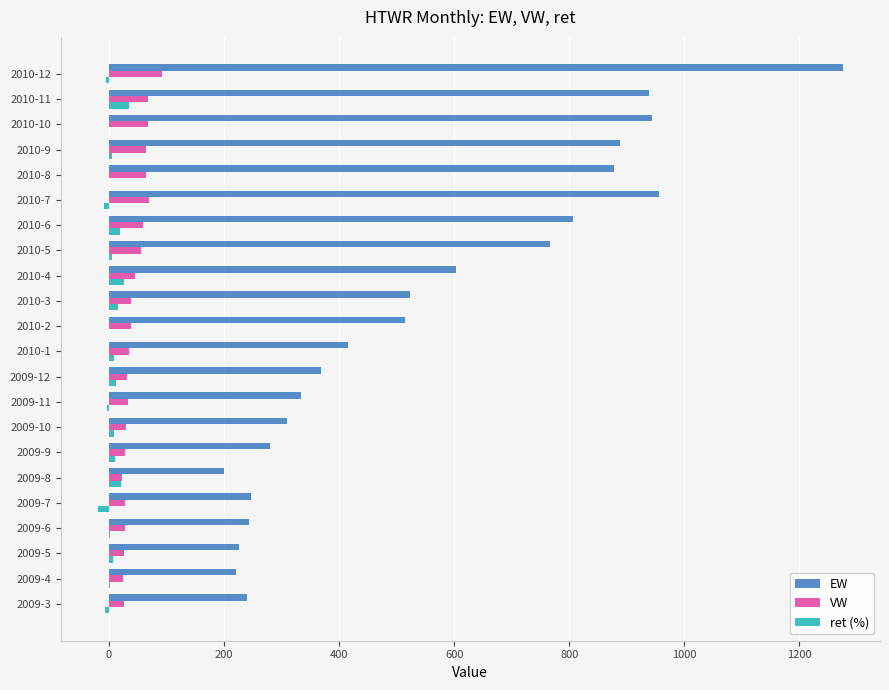

Which category has the highest value in the VW series?

2010-12